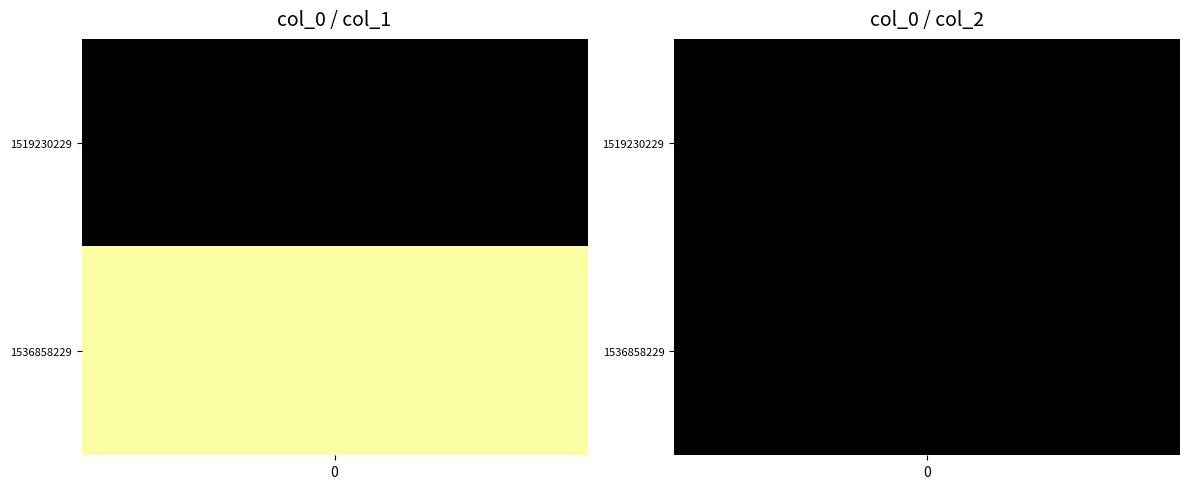

What is the sum of the 1536858229 values at 0 and 1?

1